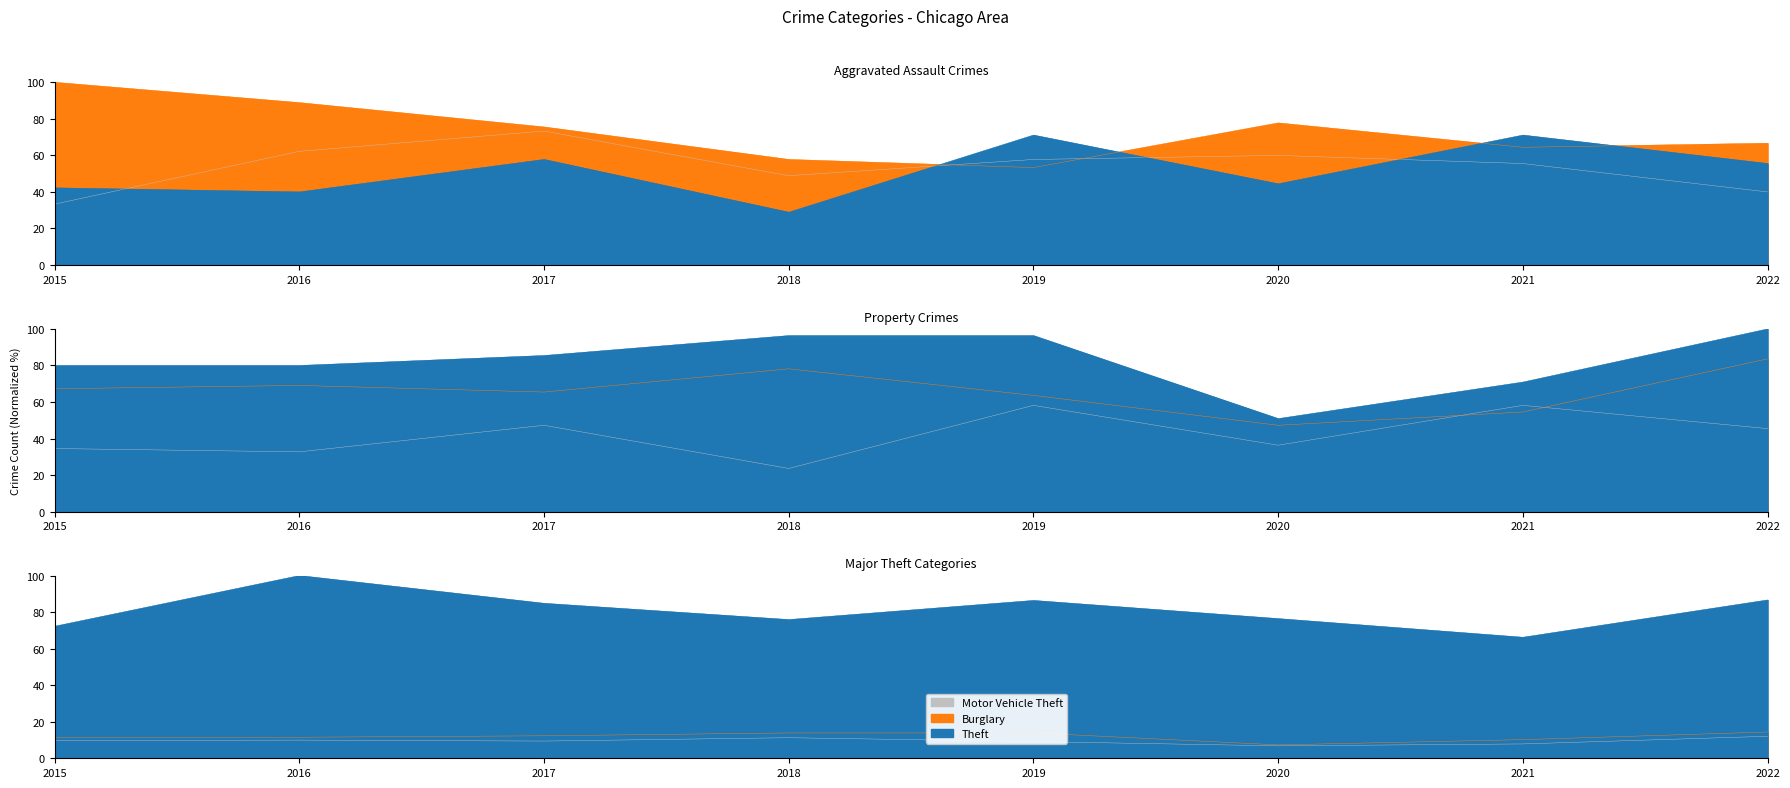

Does the chart display data point markers on the line(s)?

No